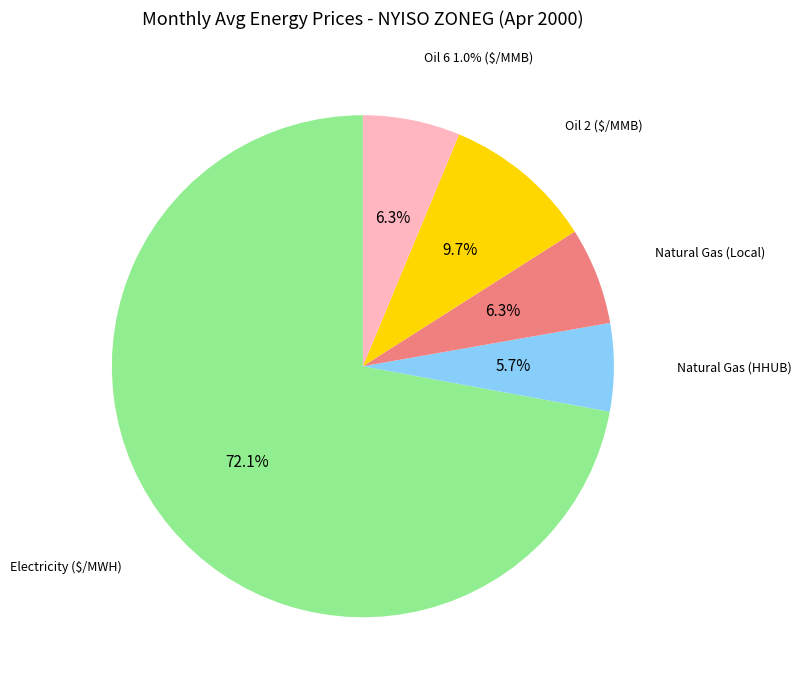

Is it true that Natural Gas (Local) is 6% of the pie?

True